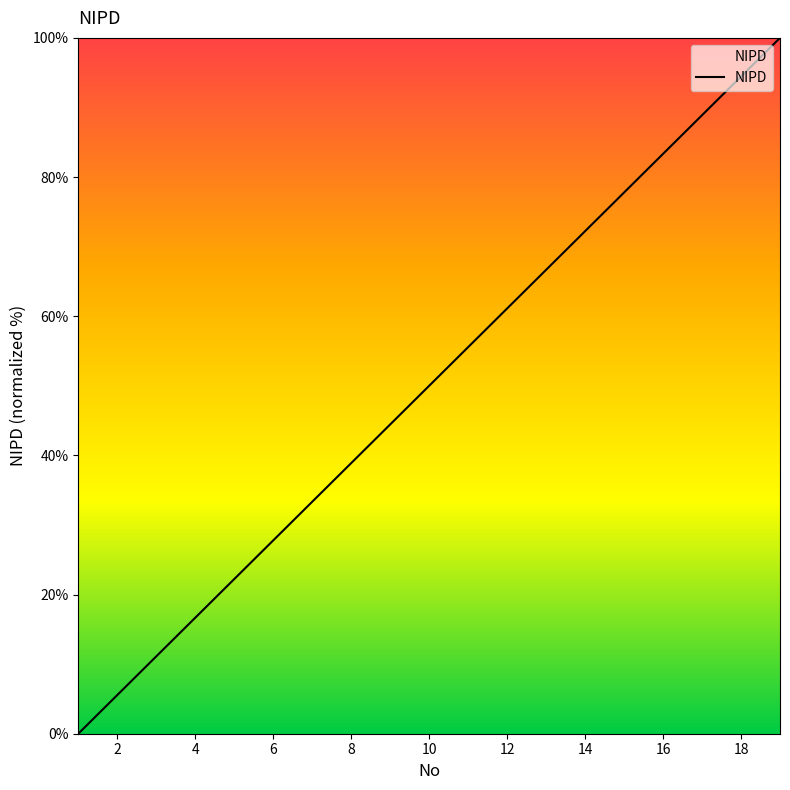

What is the maximum value shown in the chart?

100.0